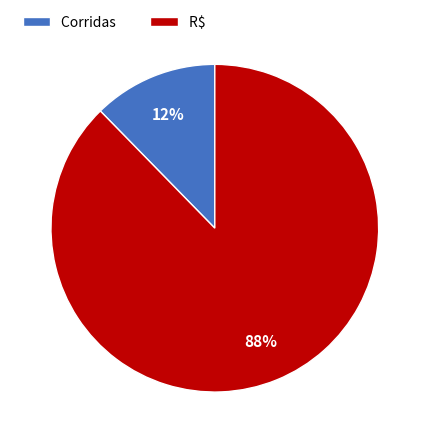

Combined, do Corridas and R$ account for over 50%?

Yes